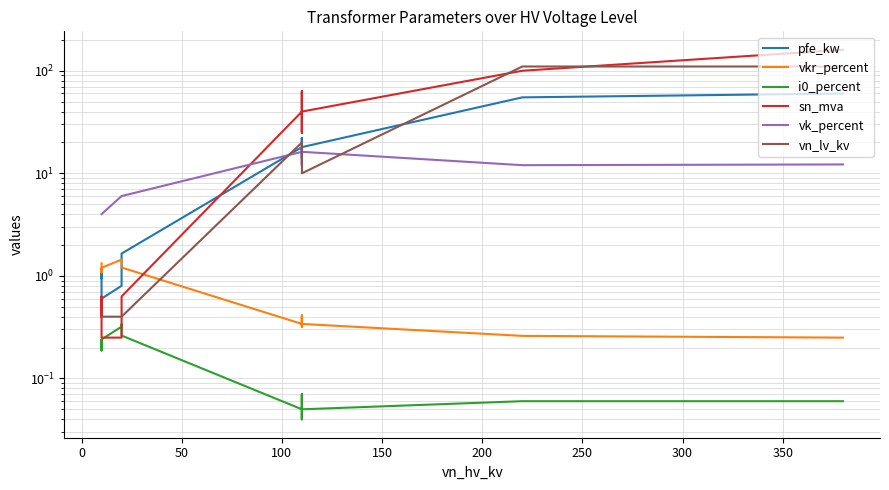

Which series has the widest spread of values?

sn_mva